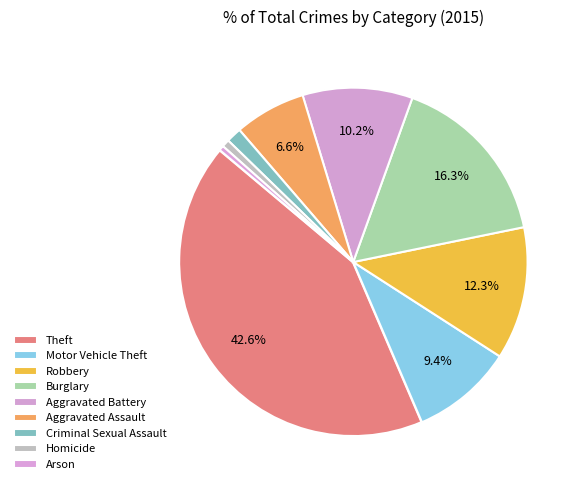

Does any single category account for the majority?

No